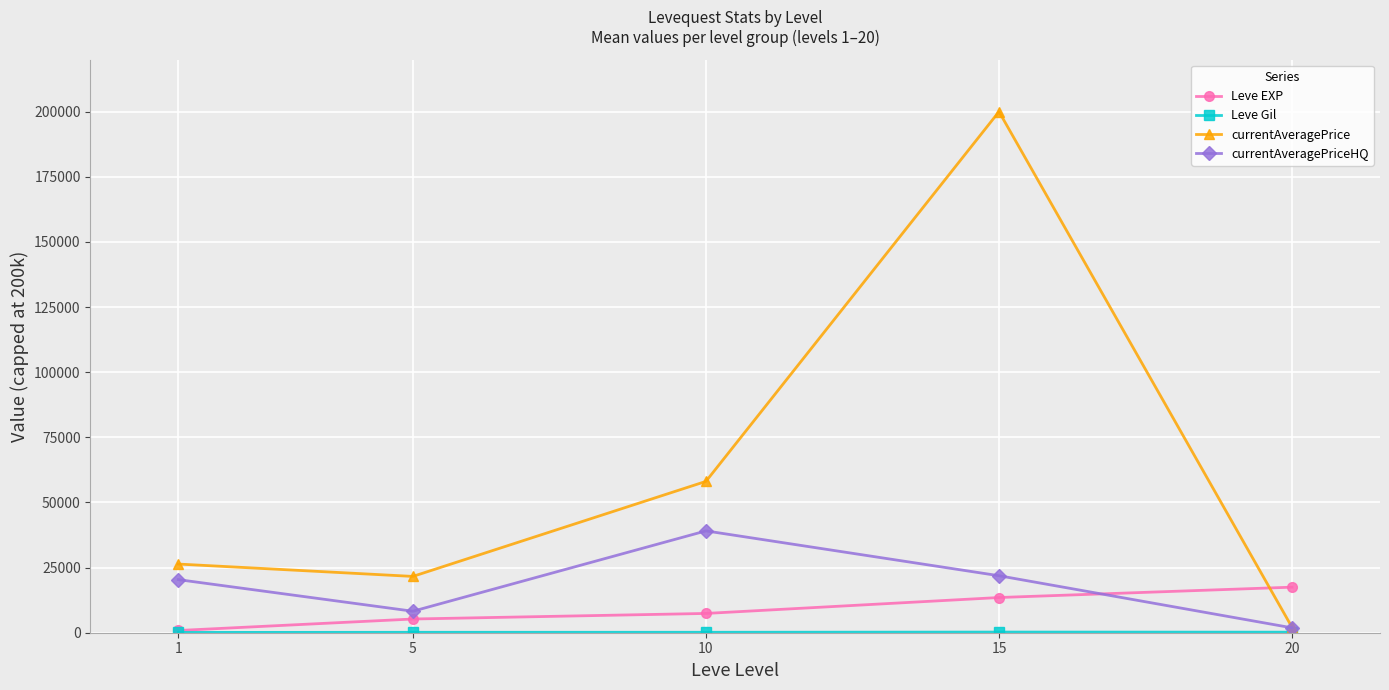

List the labels in order of currentAveragePrice value, largest first.

15, 10, 1, 5, 20